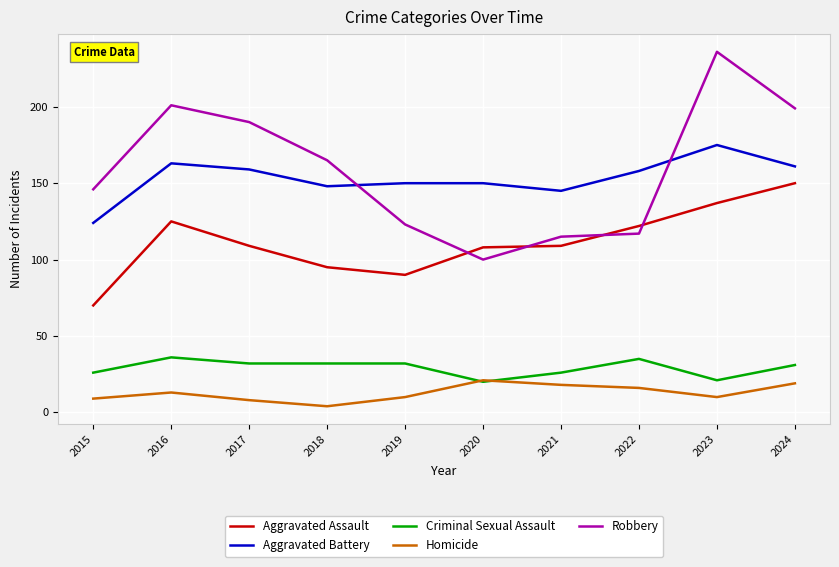

Is it true that Criminal Sexual Assault equals 32 at 2019?

True